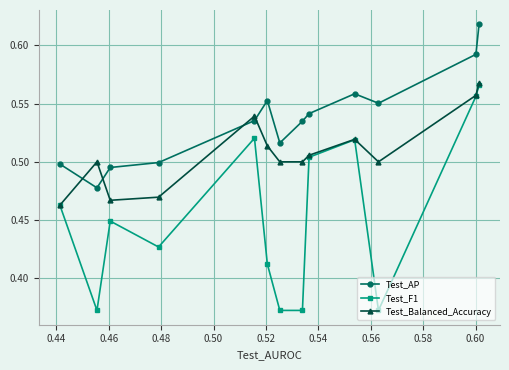

After their last crossing, which series has the higher values: Test_Balanced_Accuracy or Test_AP?

Test_AP